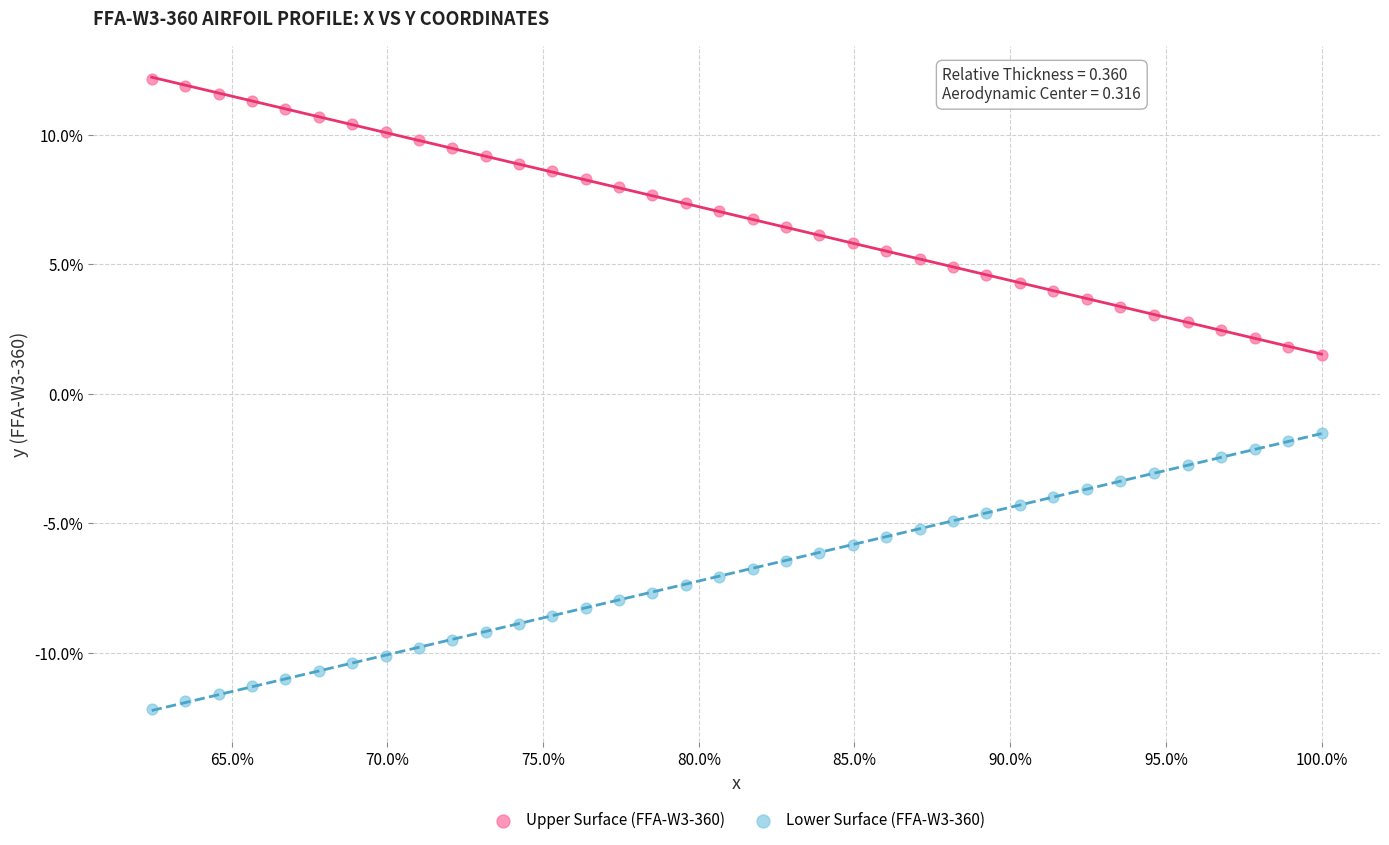

What are all the series names shown in the legend?

Upper Surface (FFA-W3-360), Lower Surface (FFA-W3-360)